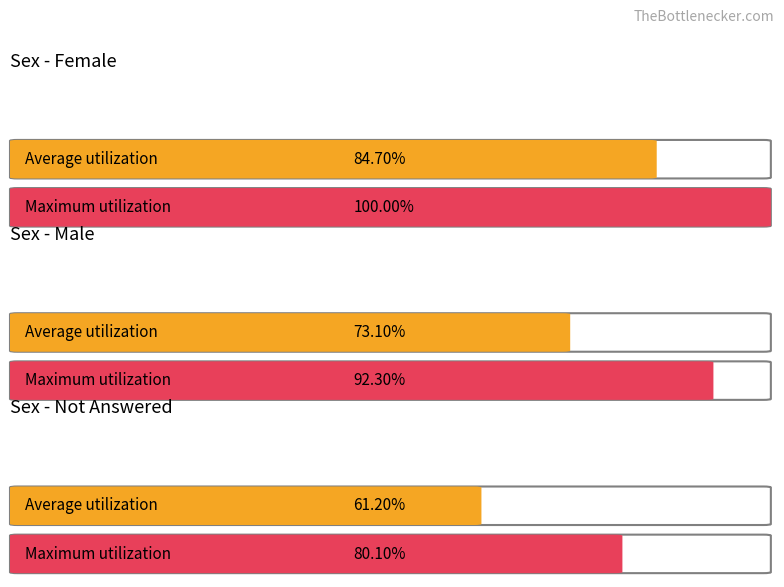

What is the label of the 2nd bar from the left?

Male